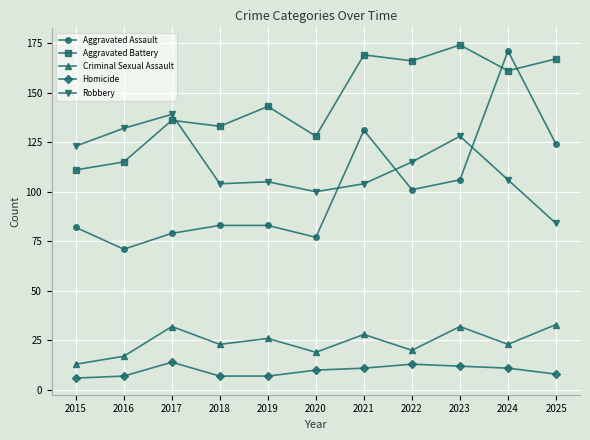

Which series has the widest spread of values?

Aggravated Assault